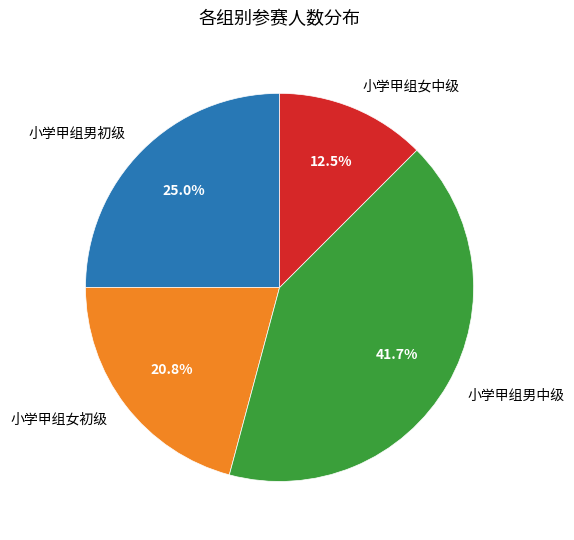

To the nearest percent, what is the average slice percentage?

25%